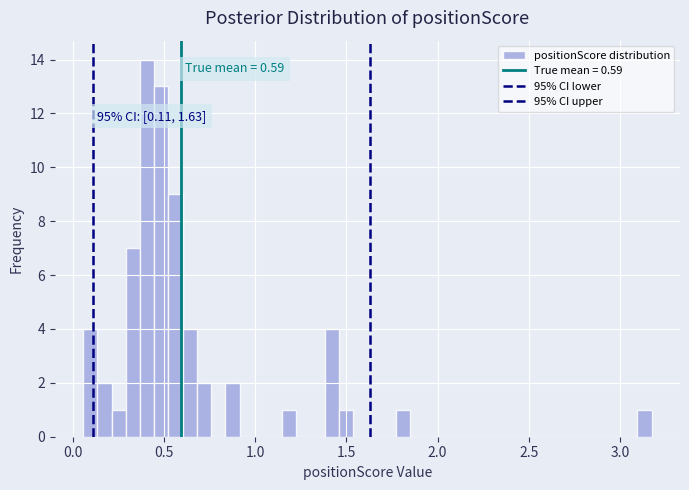

Around what value on the x-axis is the tallest bar? Give the approximate position of its centre, as read against the axis.

0.40